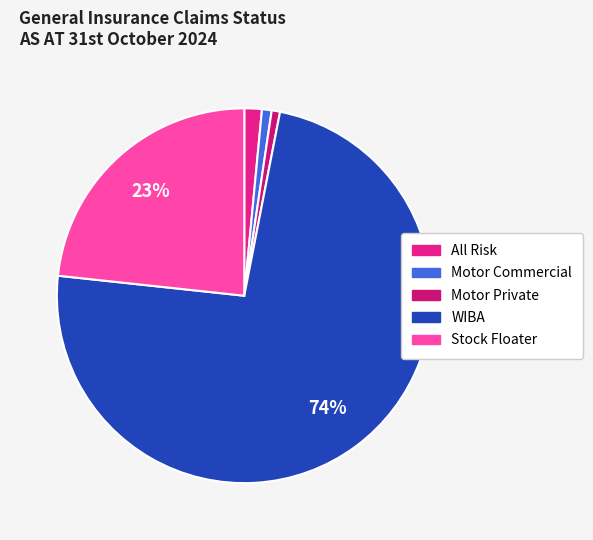

Is it true that Motor Commercial is 1% of the pie?

True